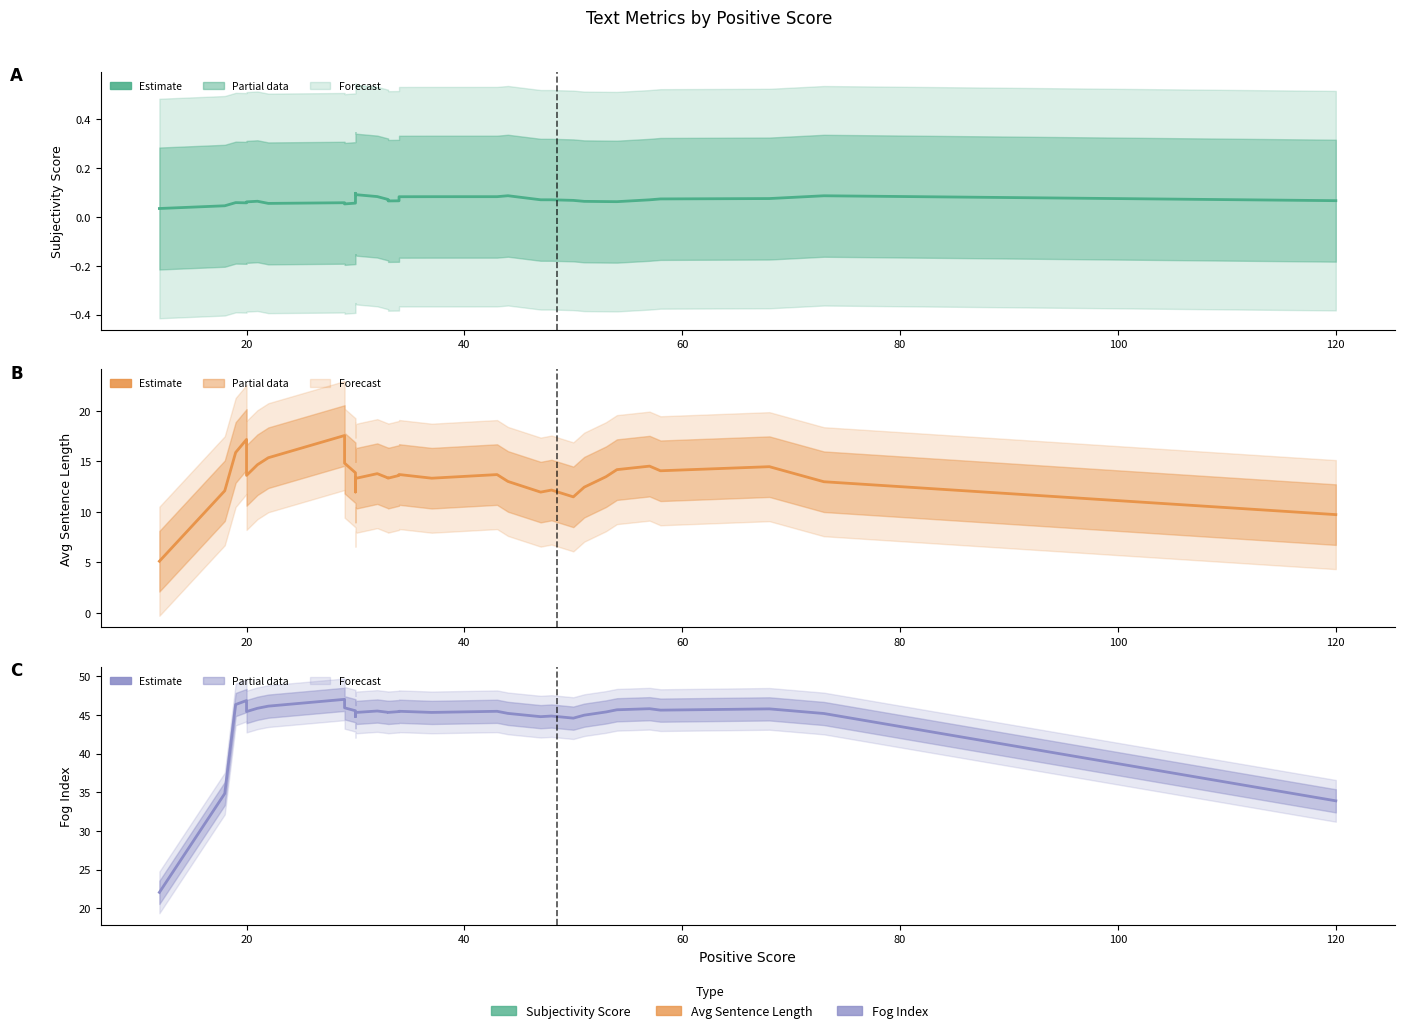

Rank the series by their maximum value, from highest to lowest.

Fog Index, Avg Sentence Length, Subjectivity Score